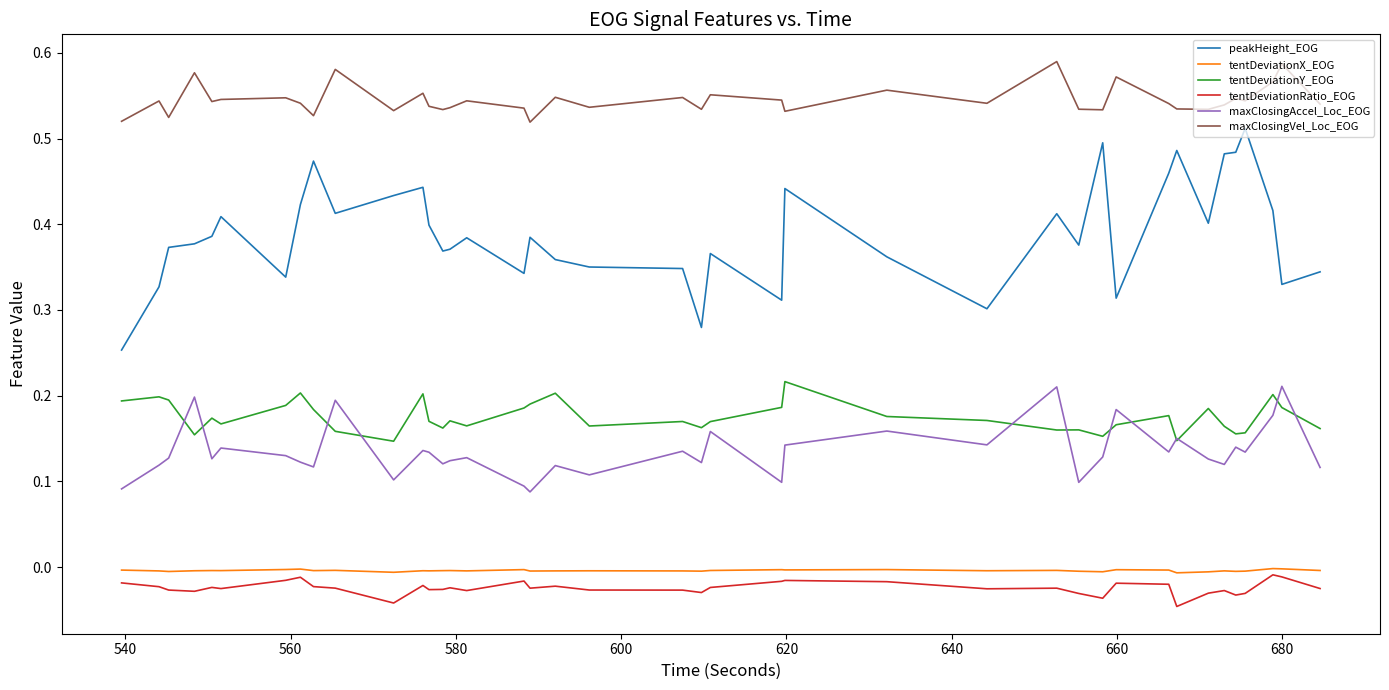

True or false: tentDeviationY_EOG and tentDeviationRatio_EOG cross at least once.

False